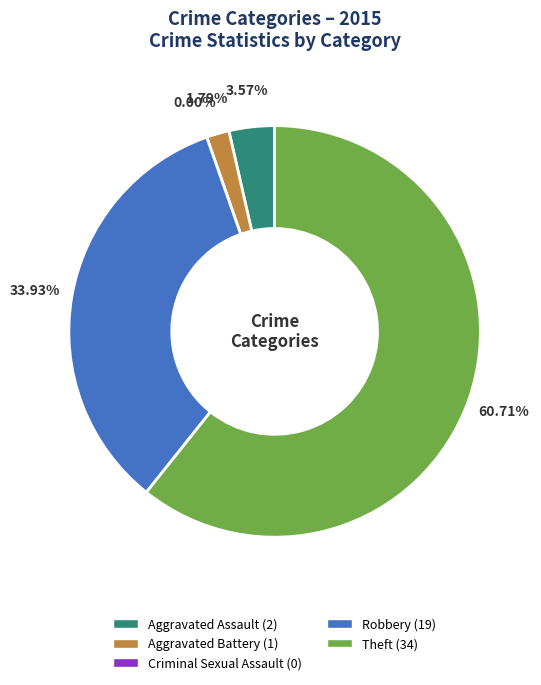

Which category accounts for the majority?

Theft